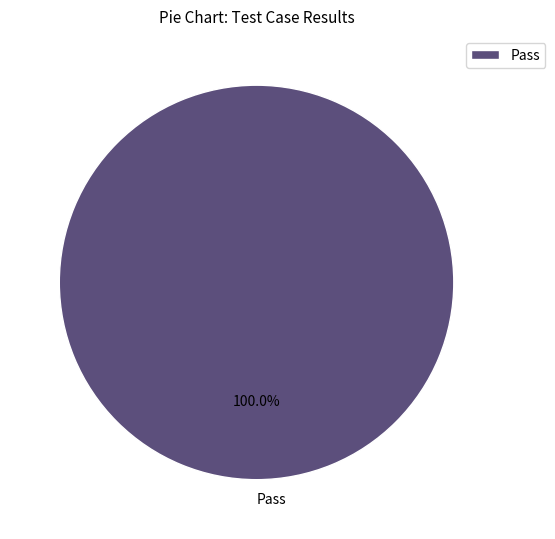

Is there any slice that represents more than half of the pie?

Yes